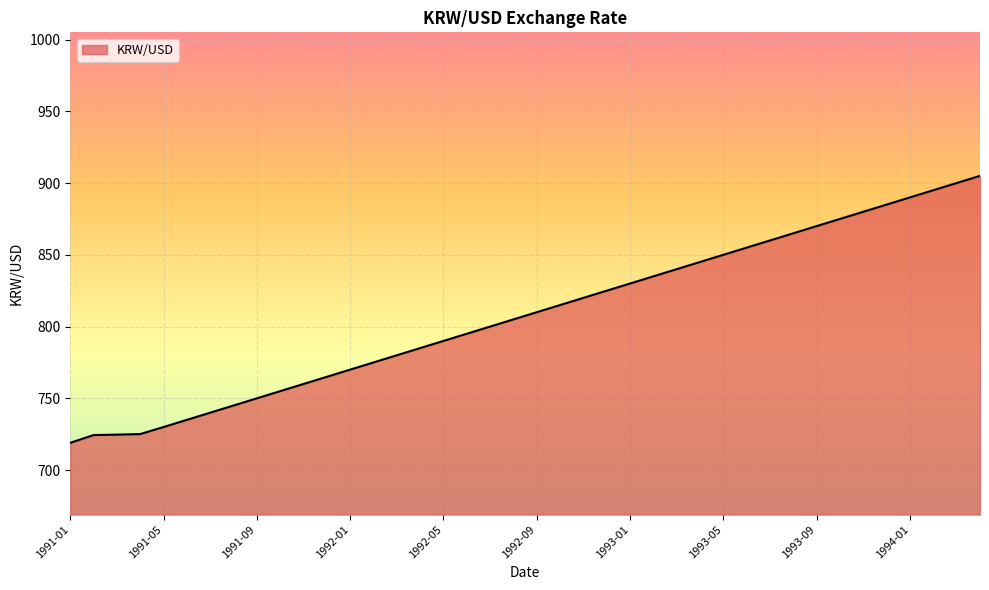

What is the minimum value shown in the chart?

719.0